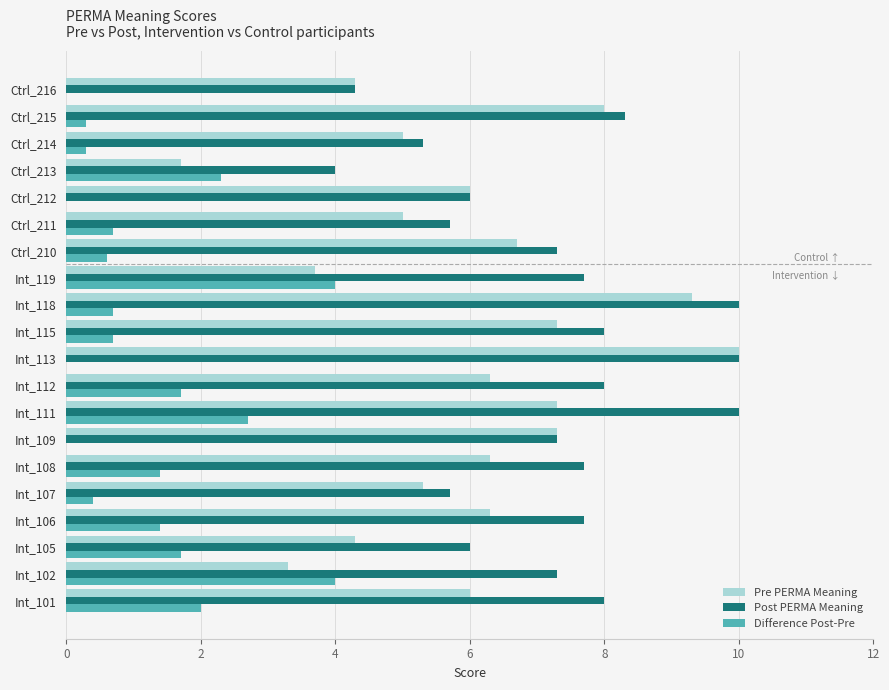

What is the total value across all series at Int_102?

14.6